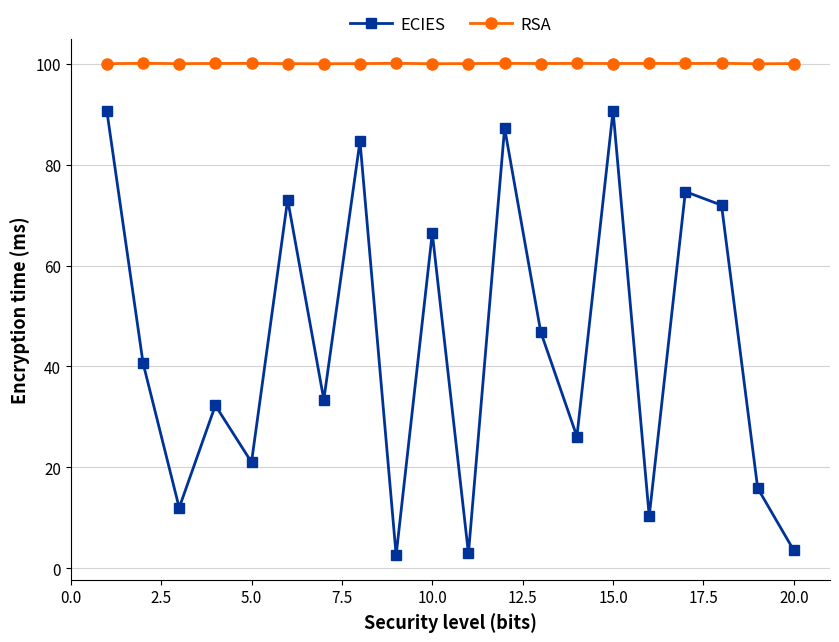

At how many categories does at least one series exceed 65?

20